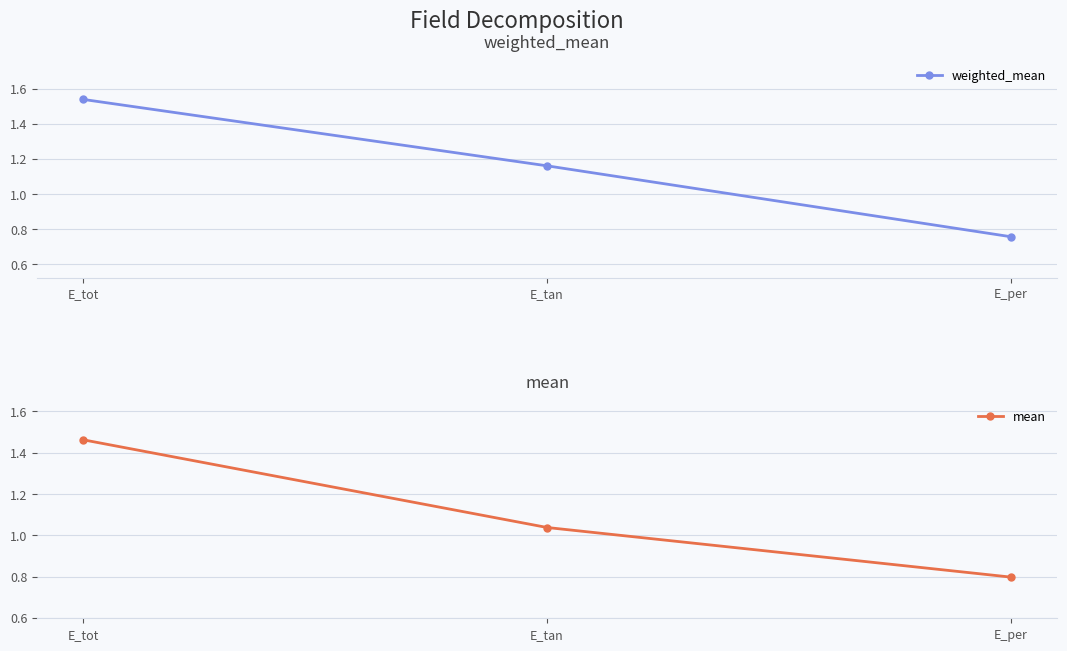

The mean series shows 2.0 at E_tot. True or false?

False